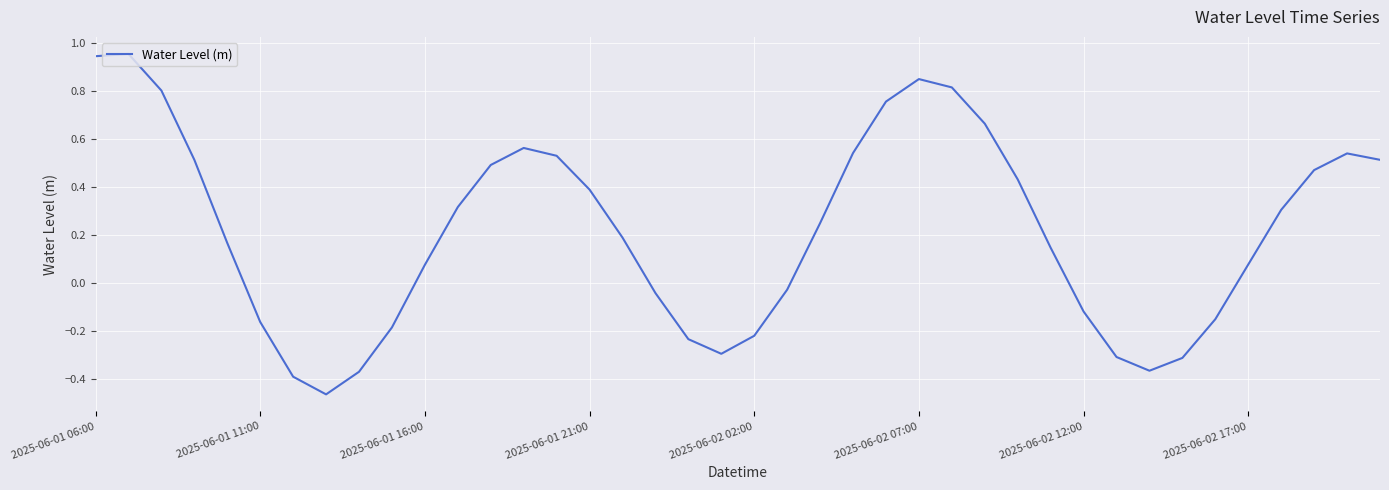

What is the difference between the maximum and minimum values?

1.4